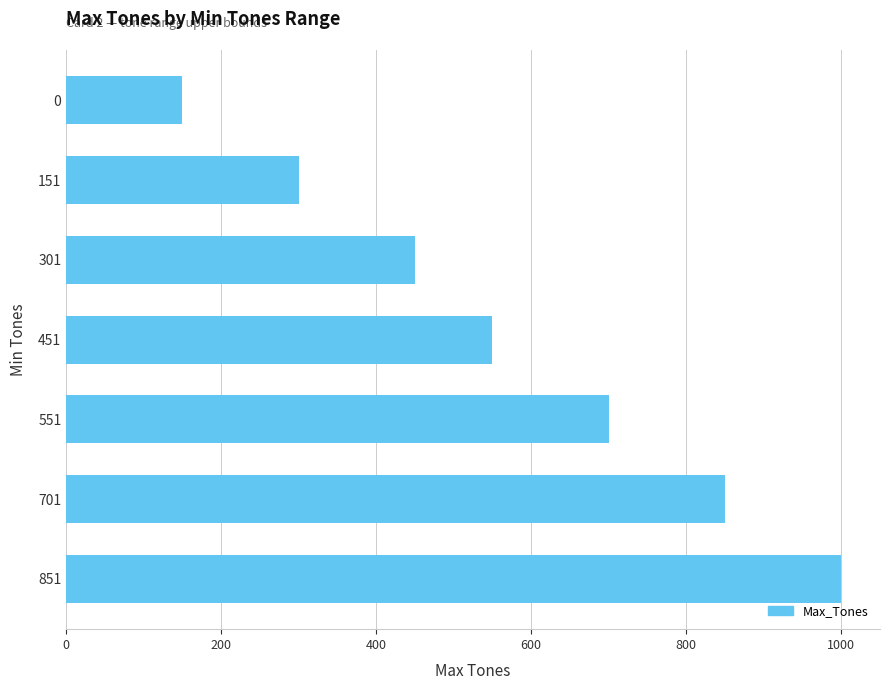

Reading top to bottom, list all the values displayed in this chart.

0=150	151=300	301=450	451=550	551=700	701=850	851=1000